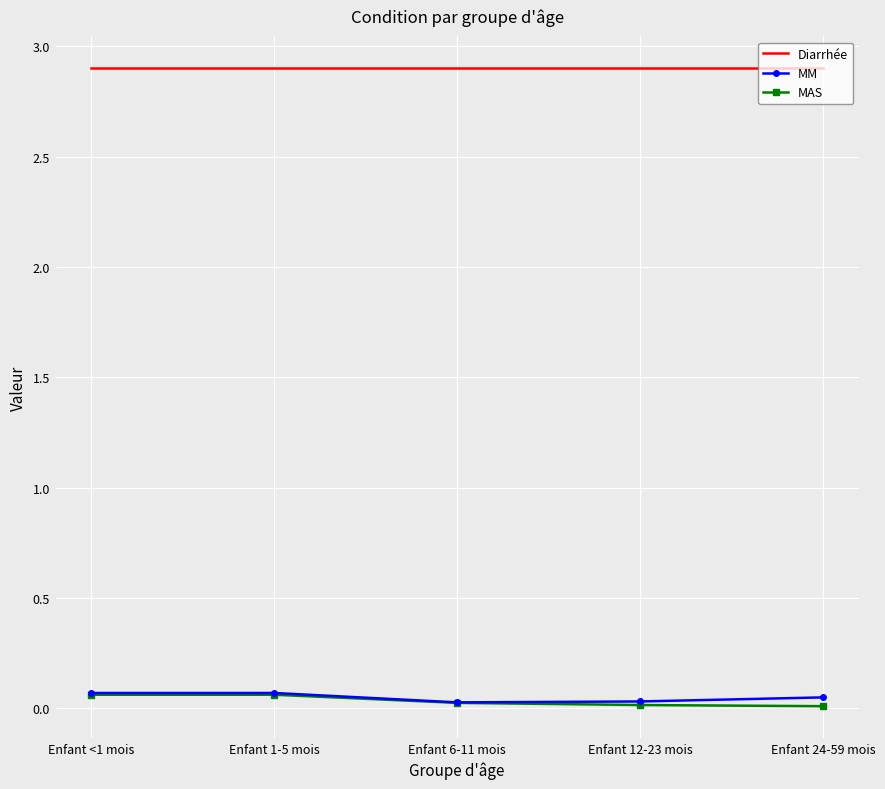

At how many categories does at least one series exceed 0?

5